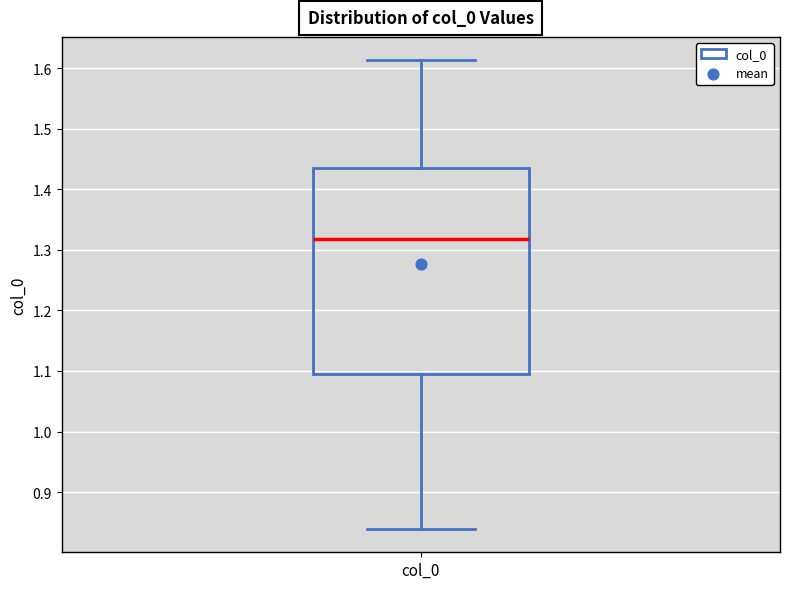

Where does the median line of the box for col_0 sit on the y-axis? The values are not printed on the chart, so give them approximately, as read against the axis.

1.32